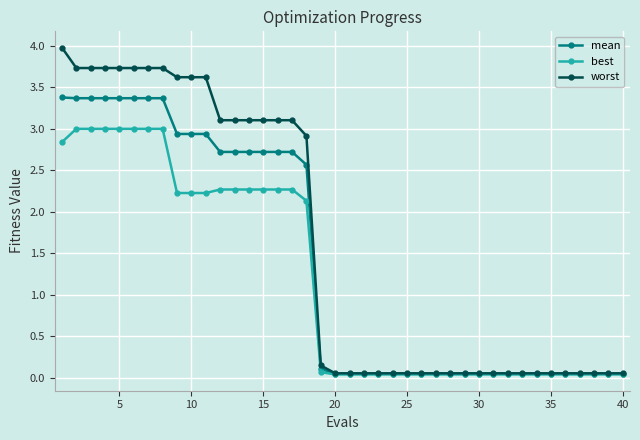

Which series has the largest total across all categories?

worst